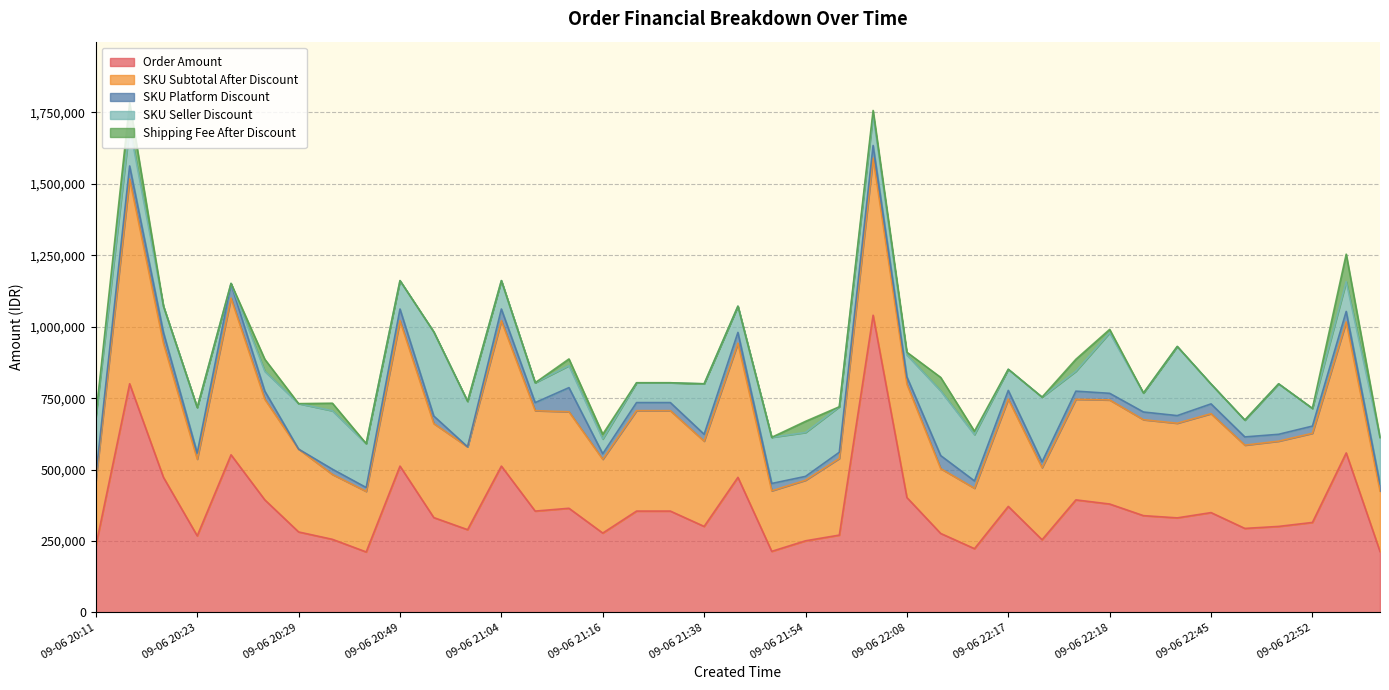

How many values in the SKU Subtotal After Discount series are below 331149?

19